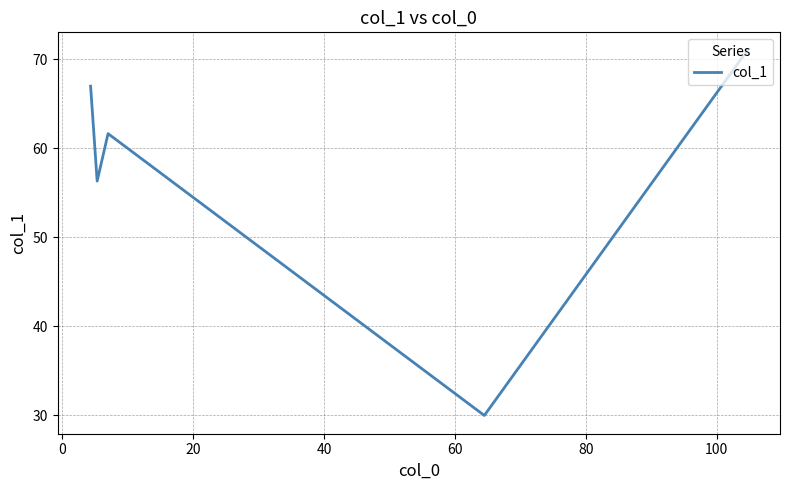

What is the sum of all values?

286.0